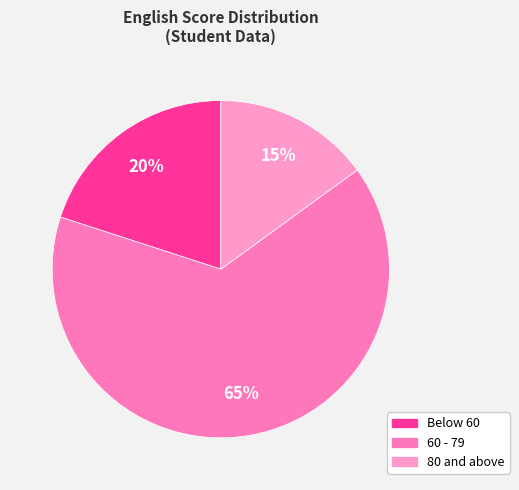

How many segments does this pie chart have?

3